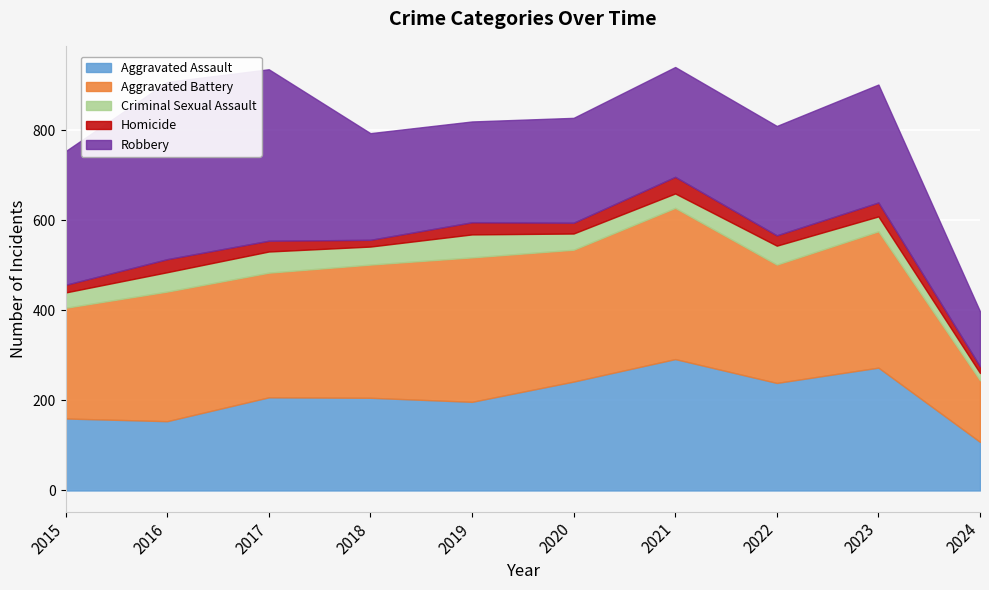

How many data points in Aggravated Assault are less than 207?

5